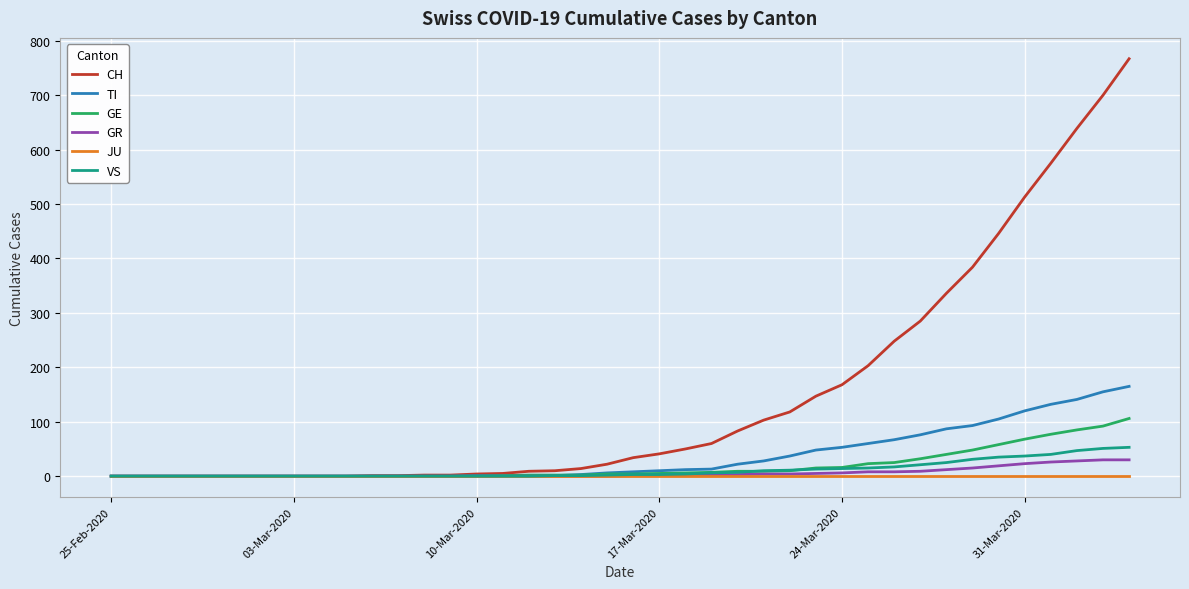

What are all the series names shown in the legend?

CH, TI, GE, GR, JU, VS